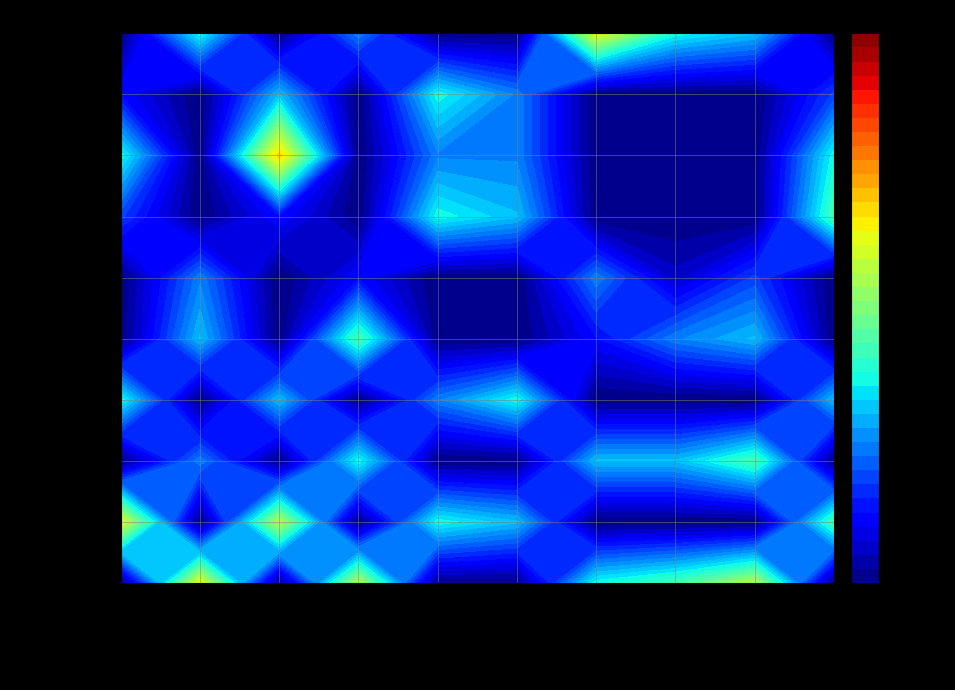

What is the difference between the xlerionnn values at 4 and 3?

5